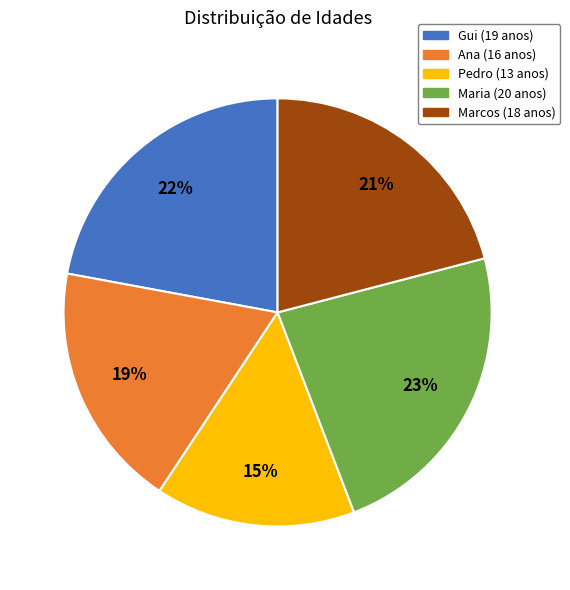

Approximately how many times larger is the value at Ana compared to Marcos?

0.9